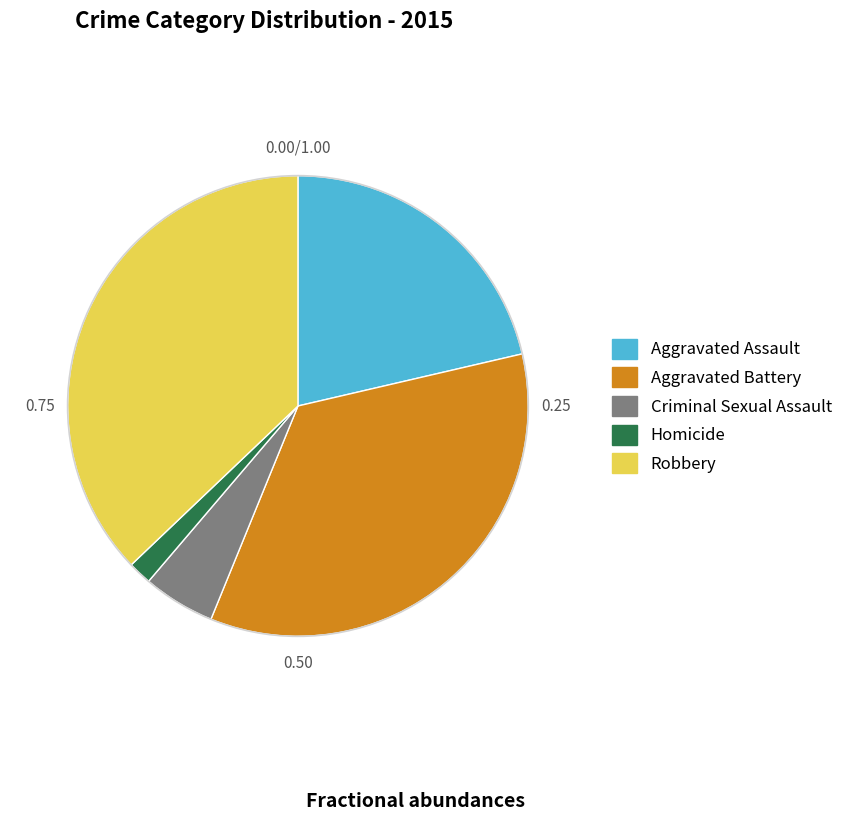

Do Robbery and Homicide together represent more than half of the pie?

No